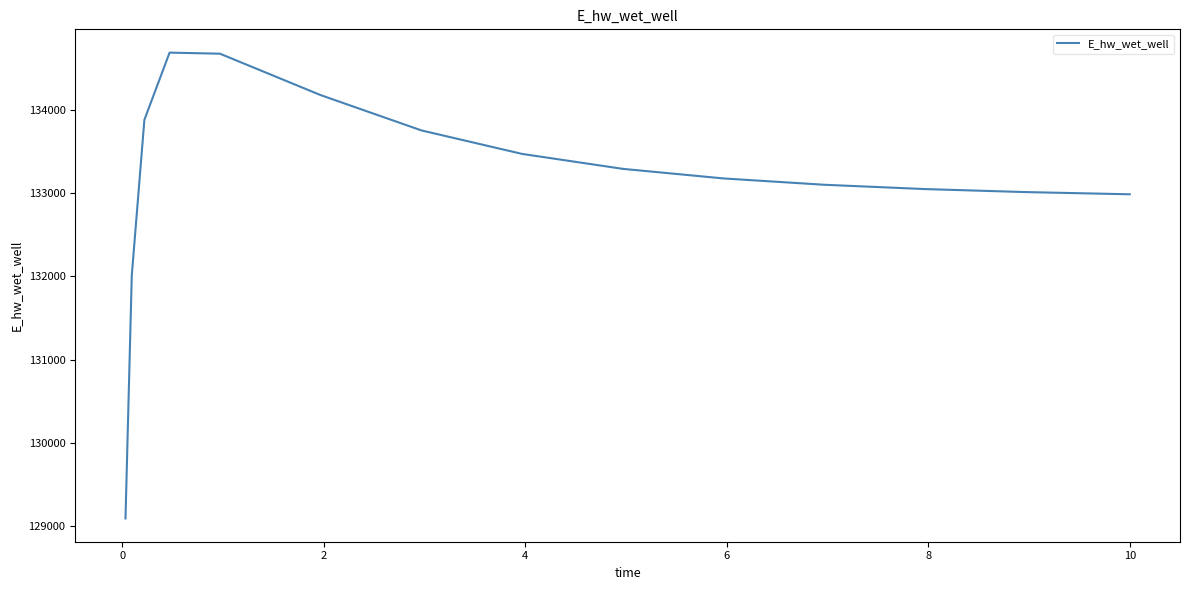

How many series are shown in this chart?

1